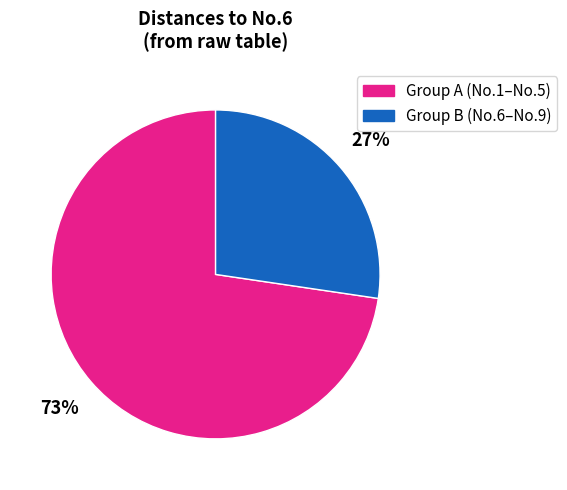

To the nearest percent, what is the average slice percentage?

50%